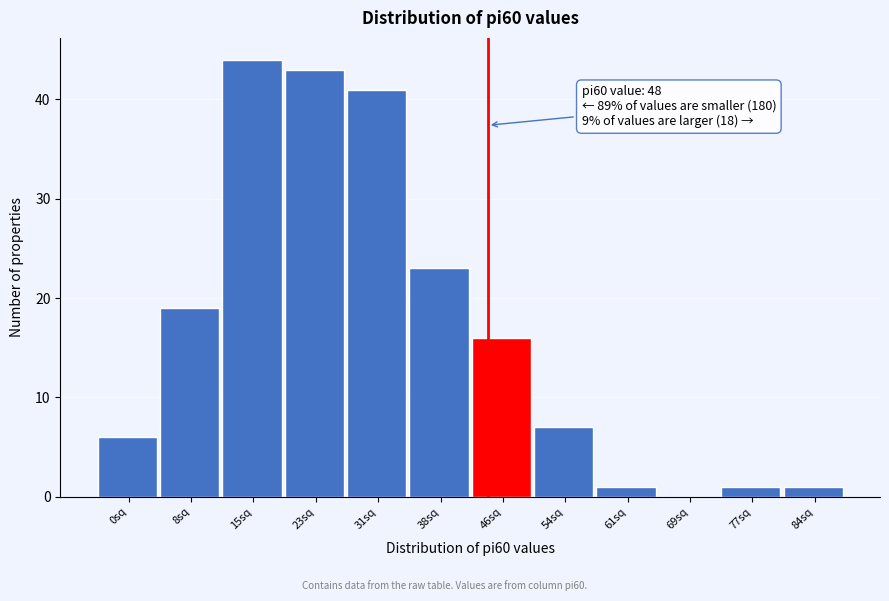

Reading left to right, extract all data points from this chart.

0sq=6	8sq=19	15sq=44	23sq=43	31sq=41	38sq=23	46sq=16	54sq=7	61sq=1	69sq=0	77sq=1	84sq=1